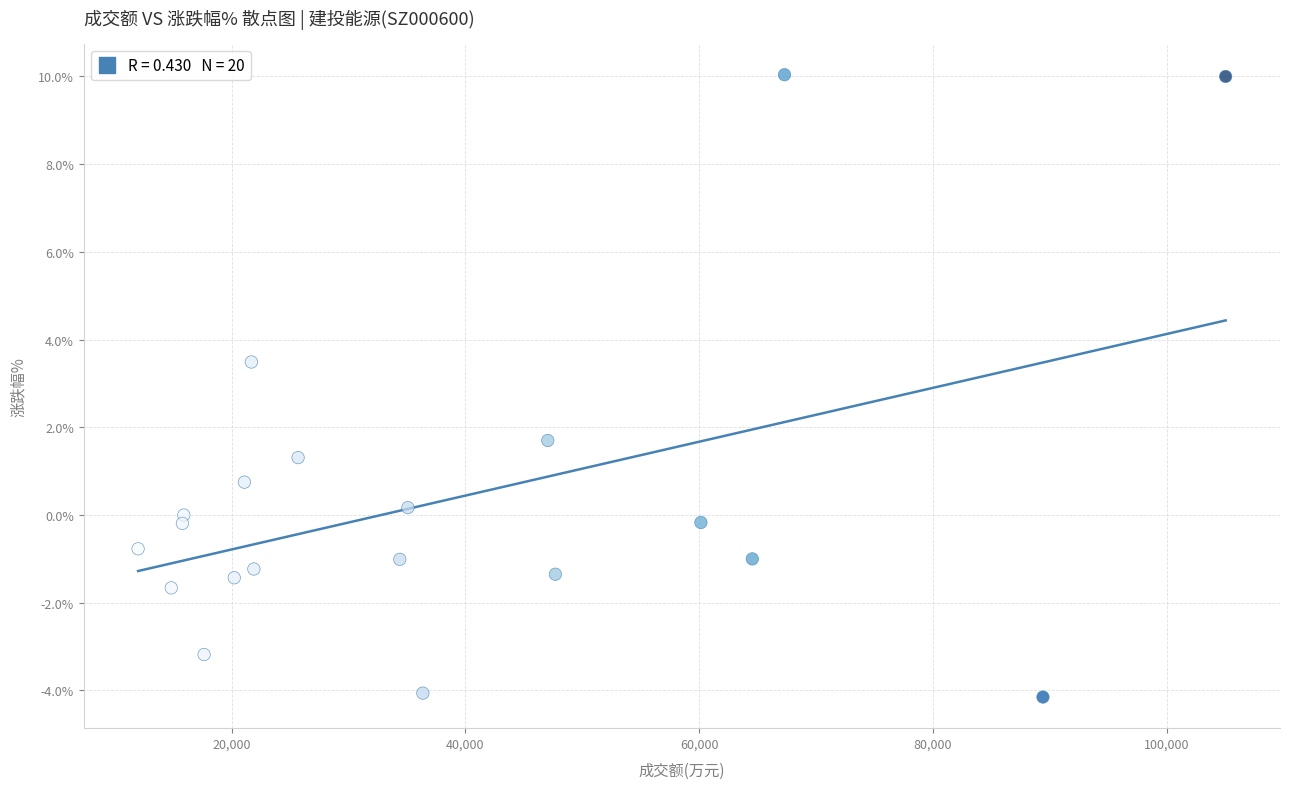

What Y value in the scatter plot is closest to 2?

1.7